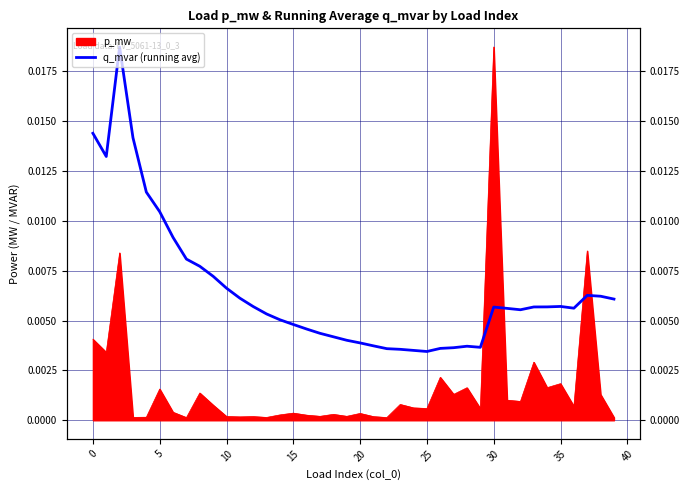

Is it true that the value at 12 is 0.0?

True